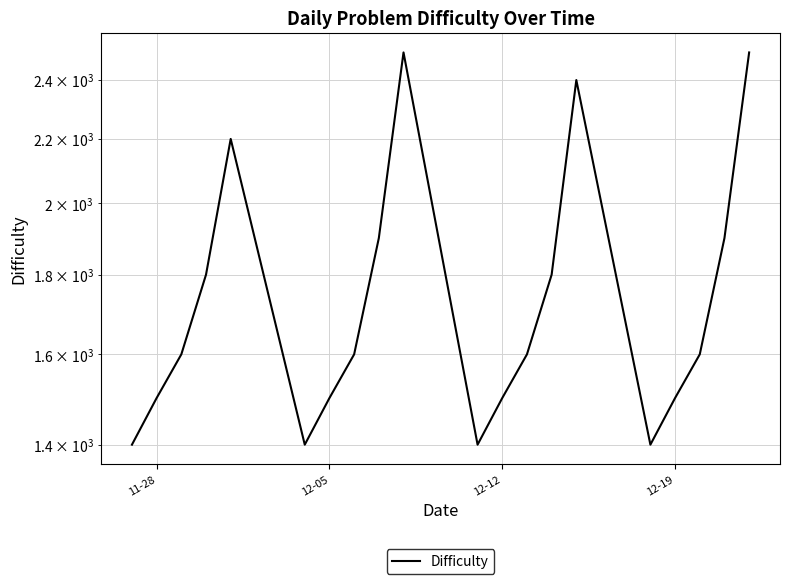

The value at 17 is 381. True or false?

False